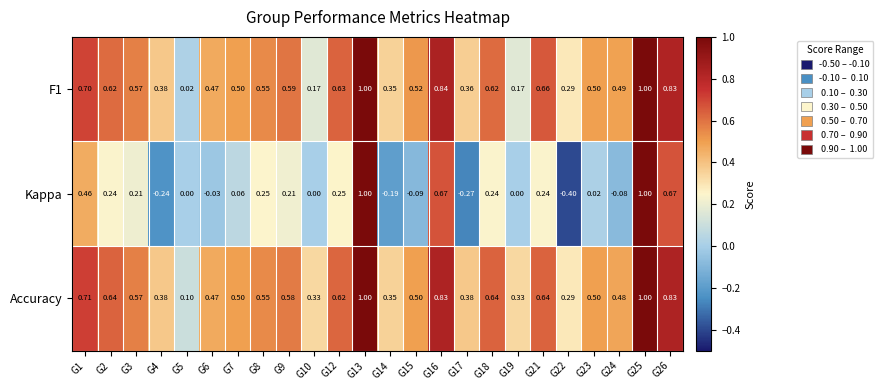

Which series has the largest total across all categories?

Accuracy